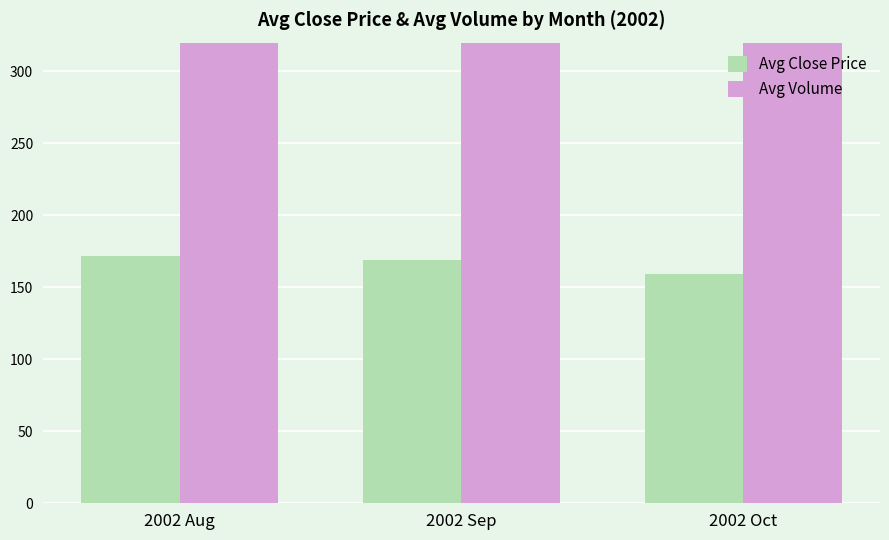

What is the minimum value shown in the chart?

159.6